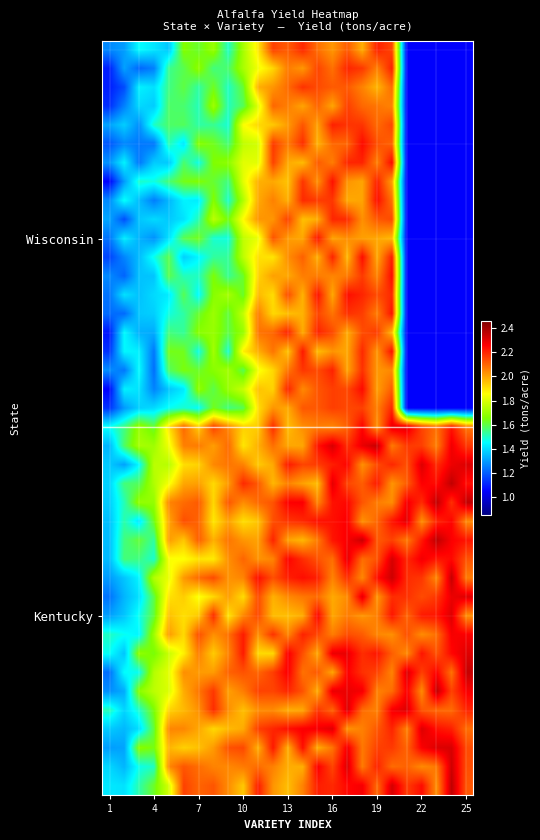

How many data points does each series have?

25